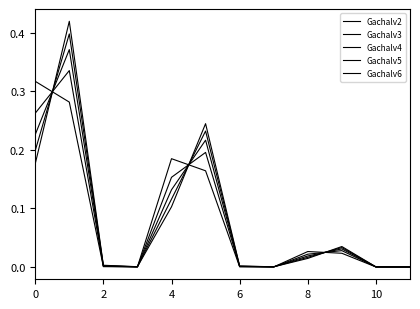

List the series in order of their peak value, lowest first.

Gachalv2, Gachalv3, Gachalv4, Gachalv5, Gachalv6